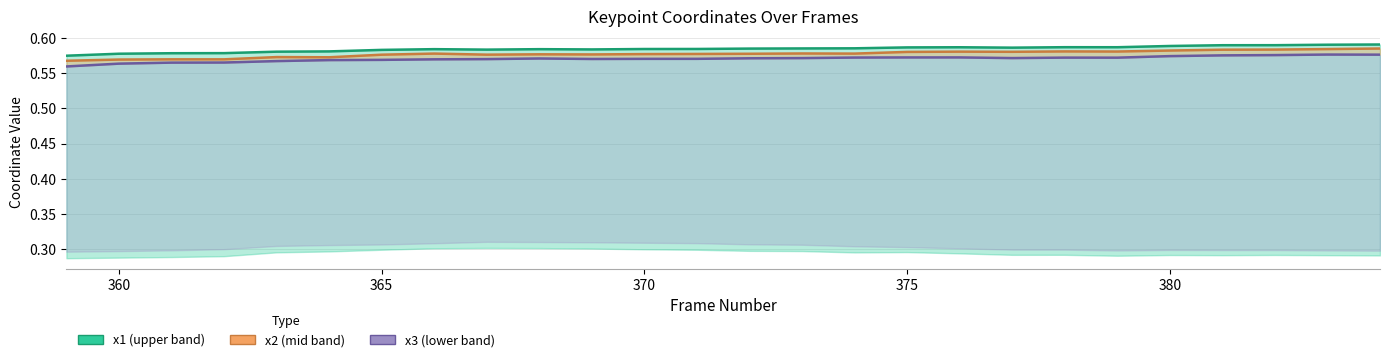

In x3, how many points are higher than both neighbors (excluding endpoints)?

4